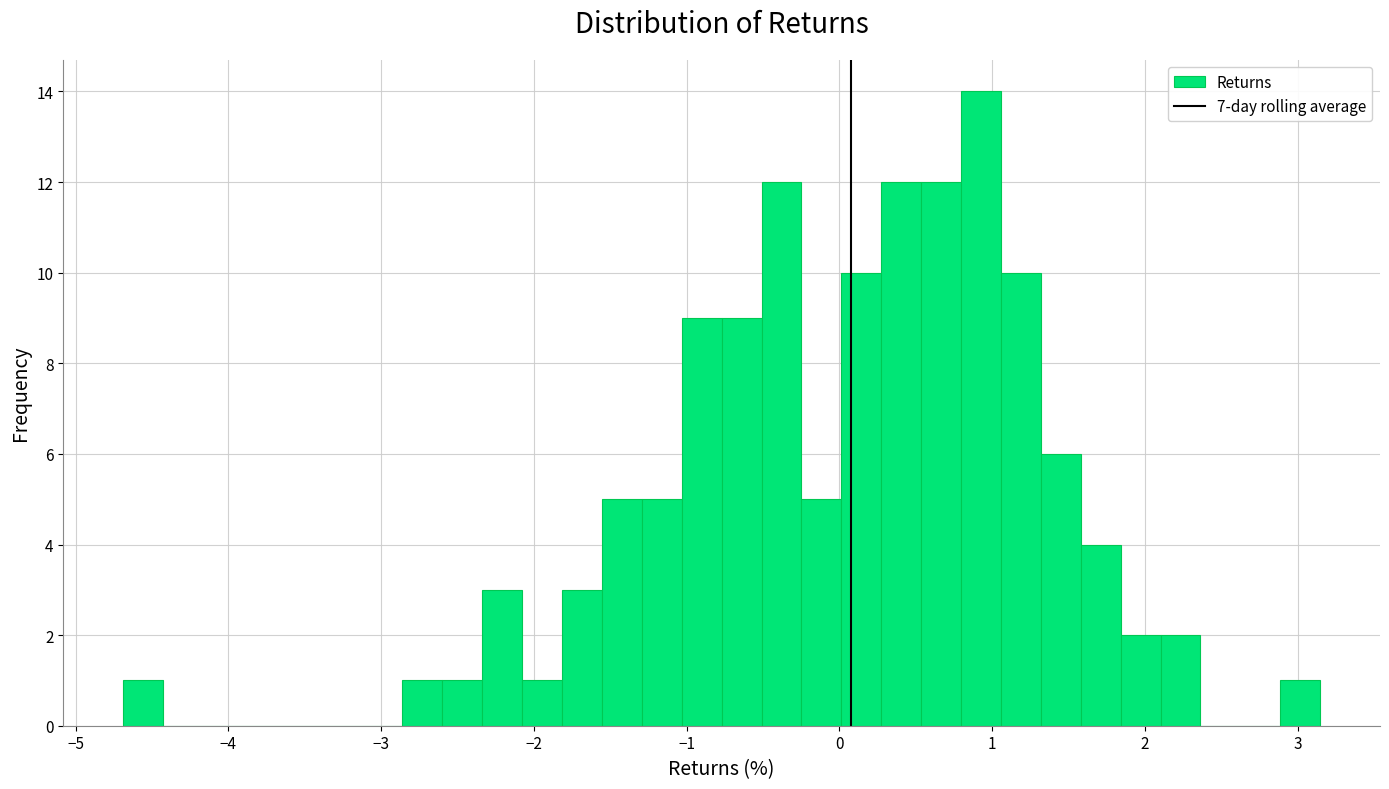

Read against the x-axis, roughly where is the centre of the tallest bar?

0.9